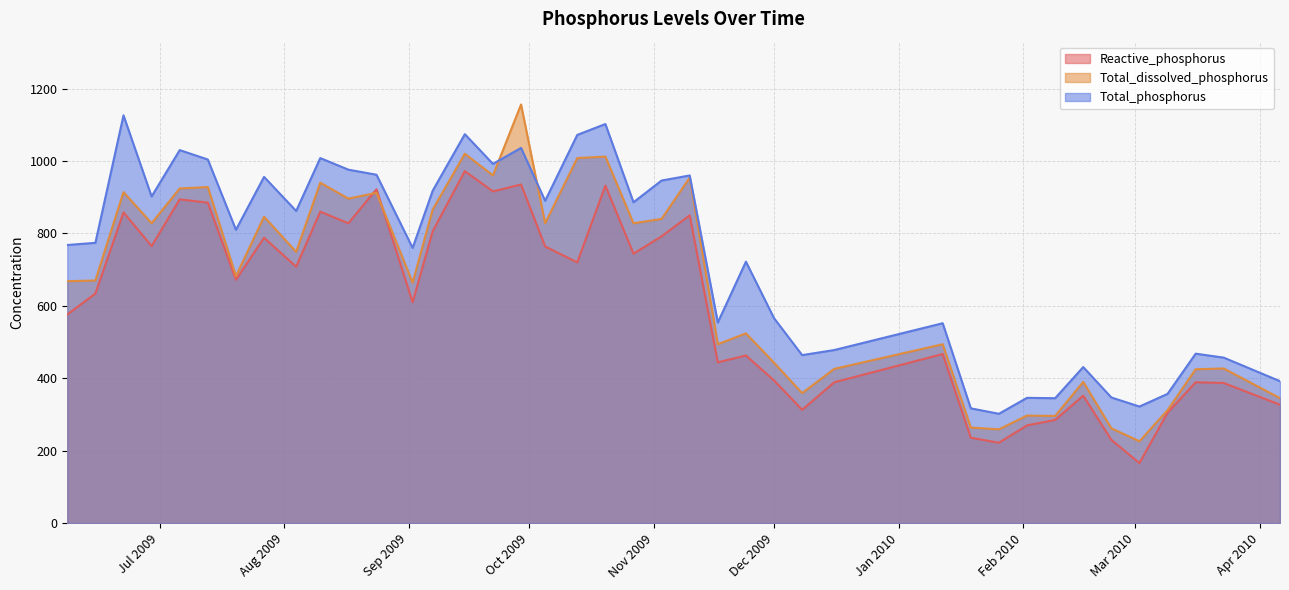

What is the difference between the maximum and minimum values in the Total_dissolved_phosphorus series?

930